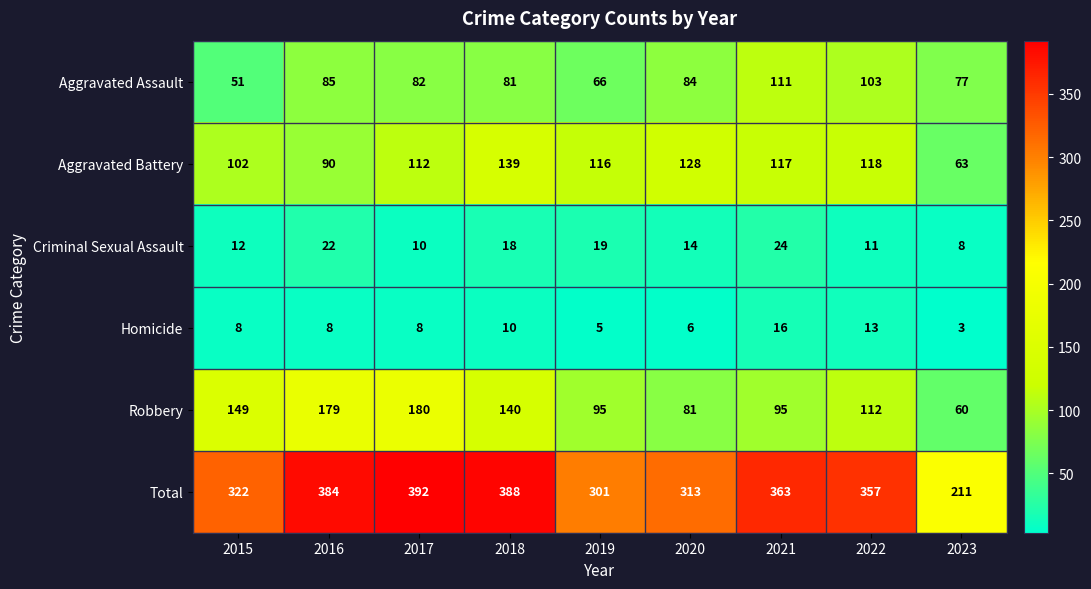

What is the total value across all series at 2015?

644